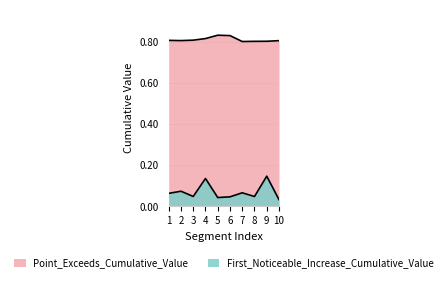

What is the value of the First_Noticeable_Increase_Cumulative_Value point at the 2nd from the left?

0.1